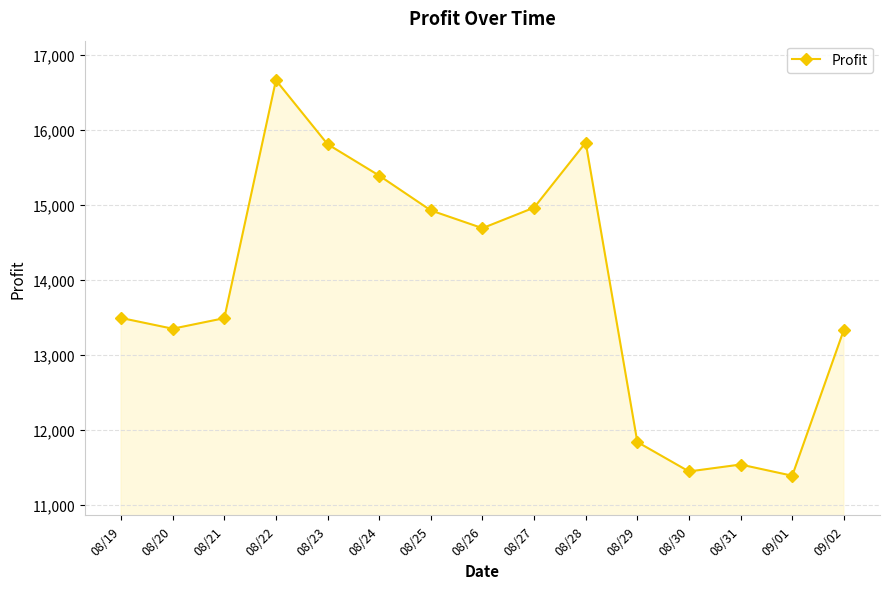

How many categories are shown in the chart?

15